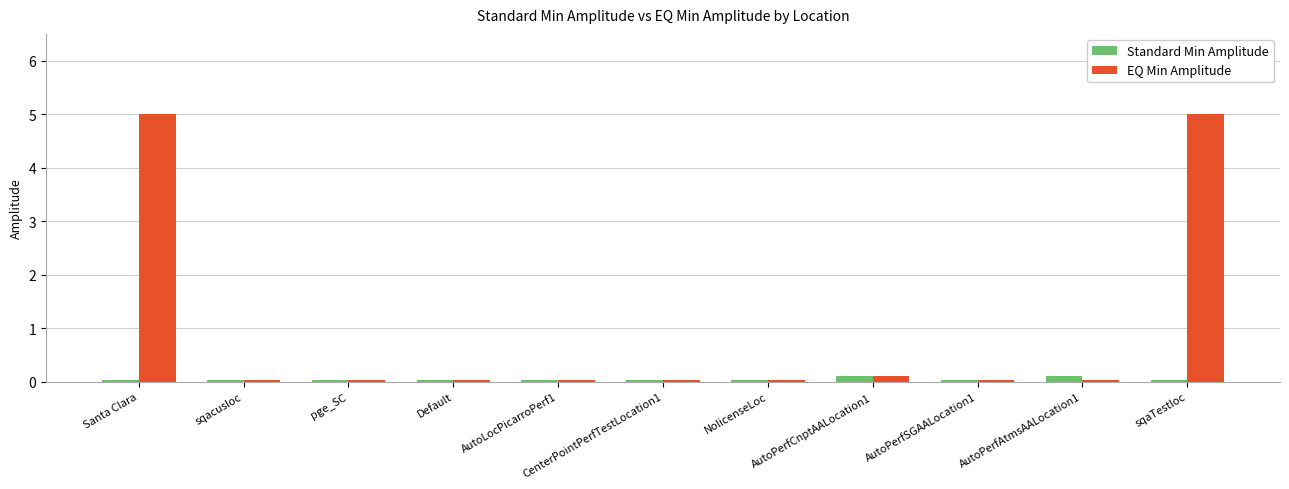

What is the maximum value for EQ Min Amplitude?

5.0